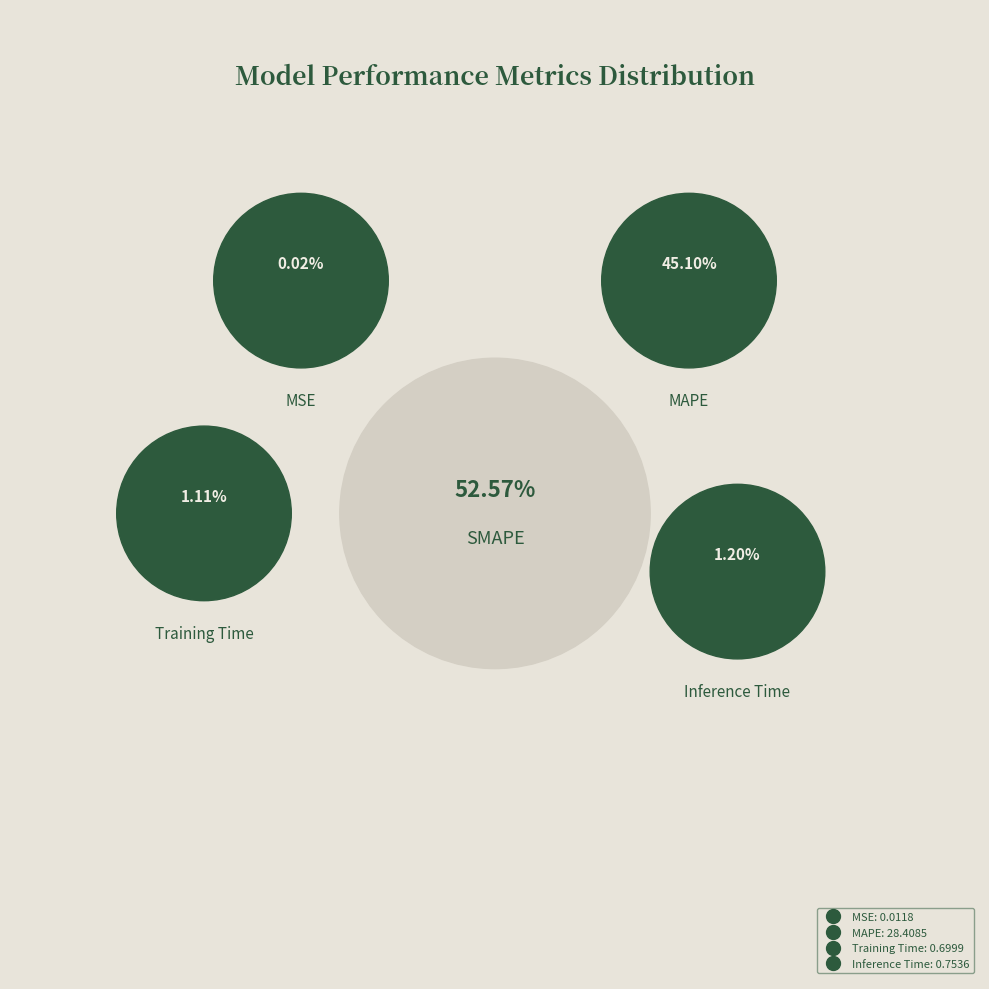

Is MAPE the majority of the pie?

No